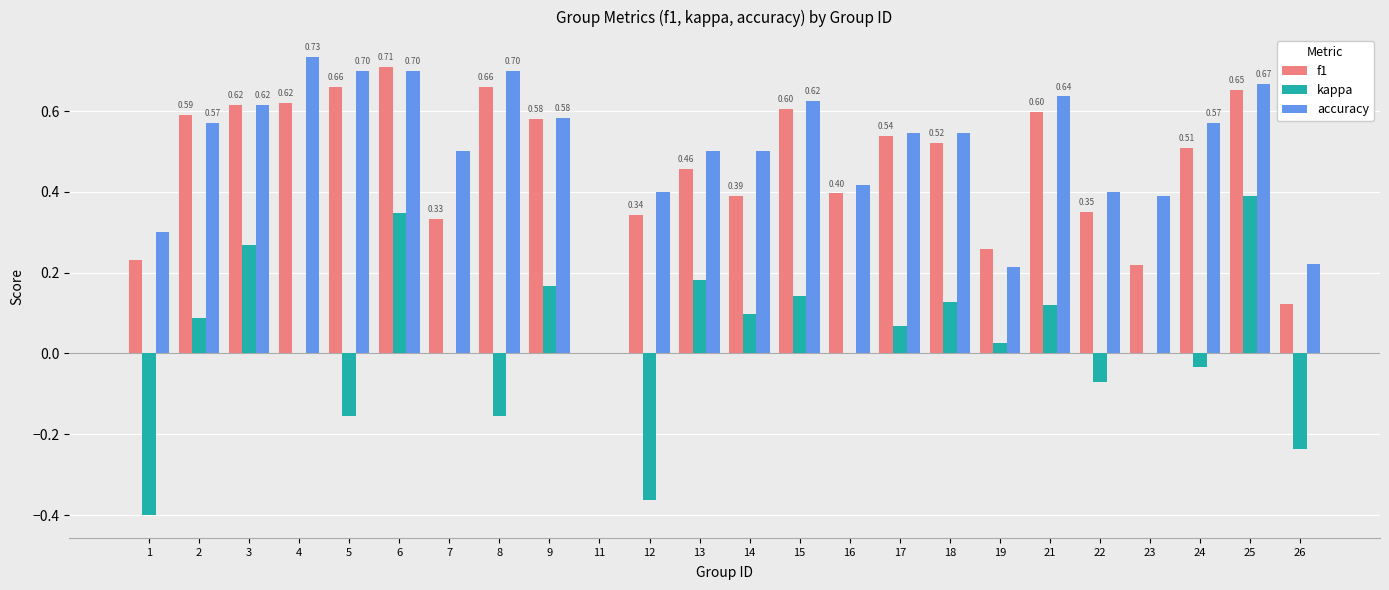

Is the value of accuracy at 7 greater than the value of kappa at 9?

Yes